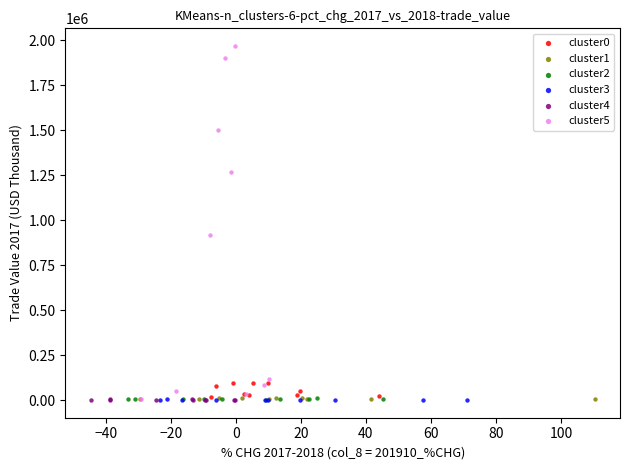

Which series contains the highest Y value?

cluster5